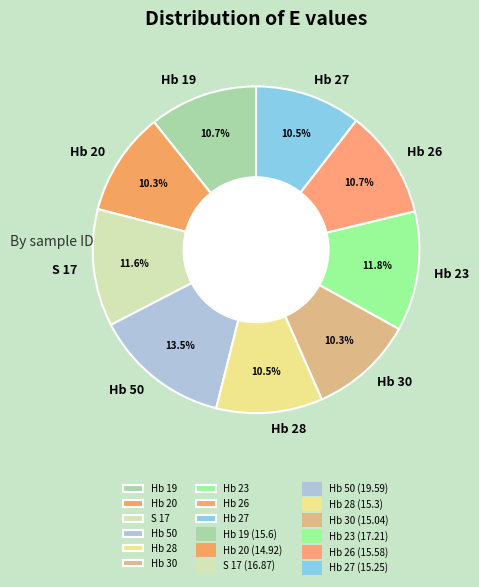

Is the sum of Hb 28 and Hb 19 greater than half?

No